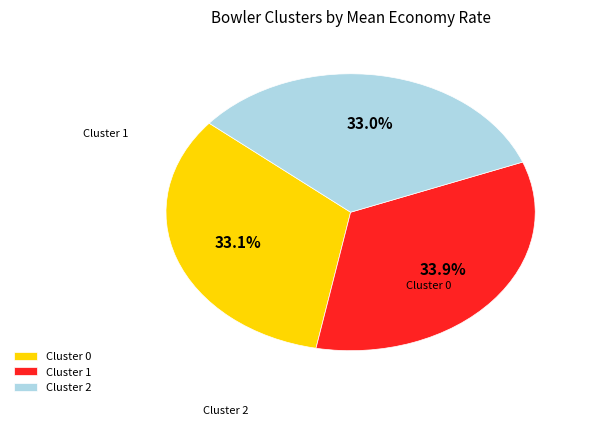

What is the largest slice in the pie chart?

Cluster 1